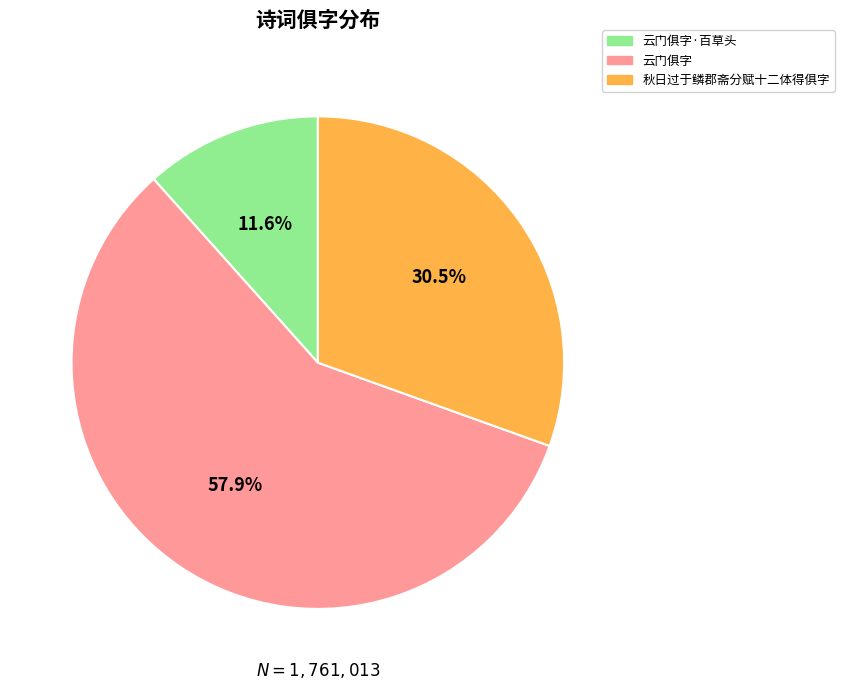

What is the total percentage of 云门俱字 and 秋日过于鳞郡斋分赋十二体得俱字?

88.4%